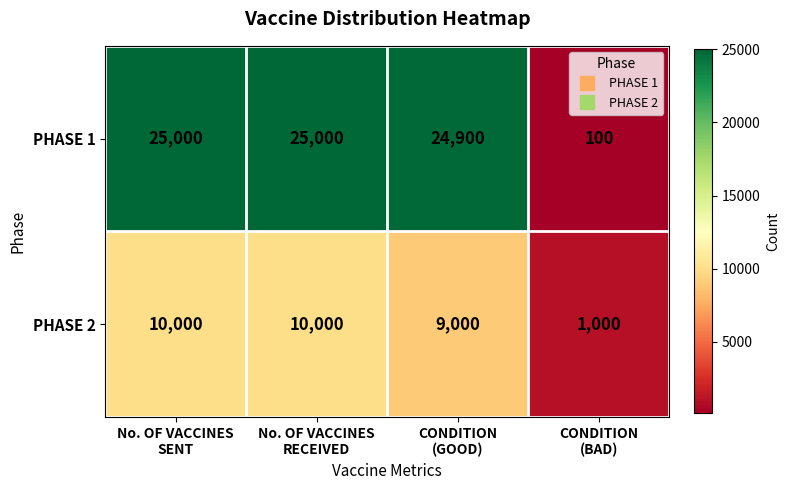

What is the difference between the second highest and second lowest values in the PHASE 2 series?

1000